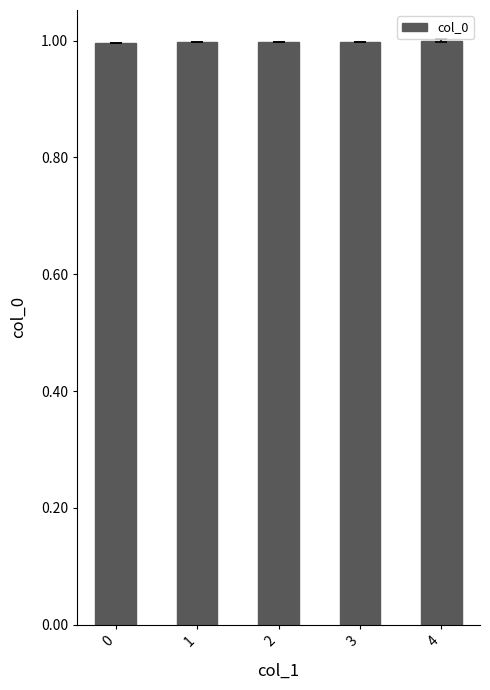

What is the value of the 5th bar from the left?

1.0